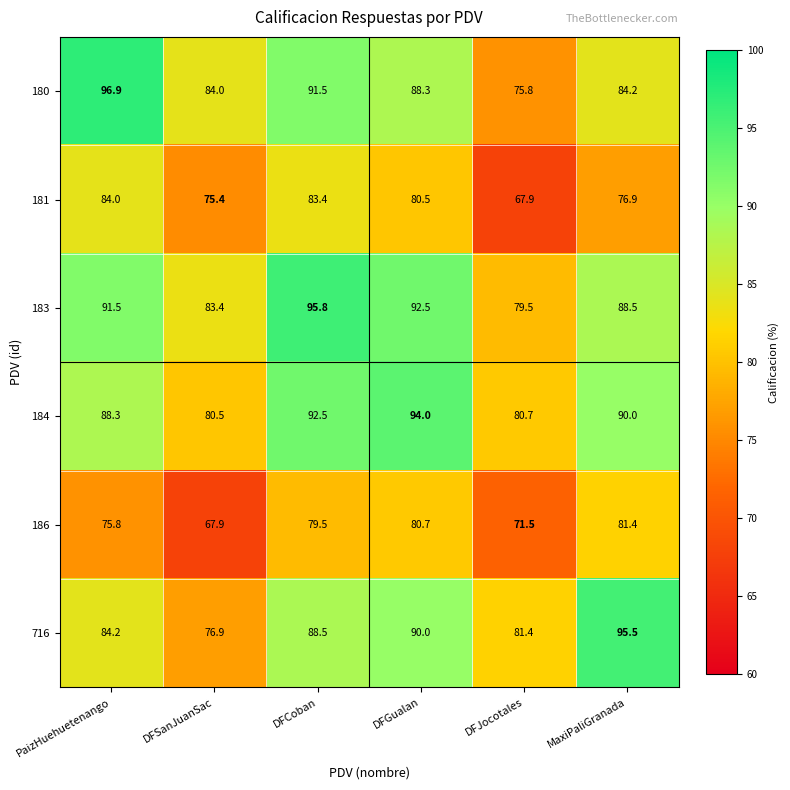

Which series changed the most between PaizHuehuetenango and MaxiPaliGranada?

180